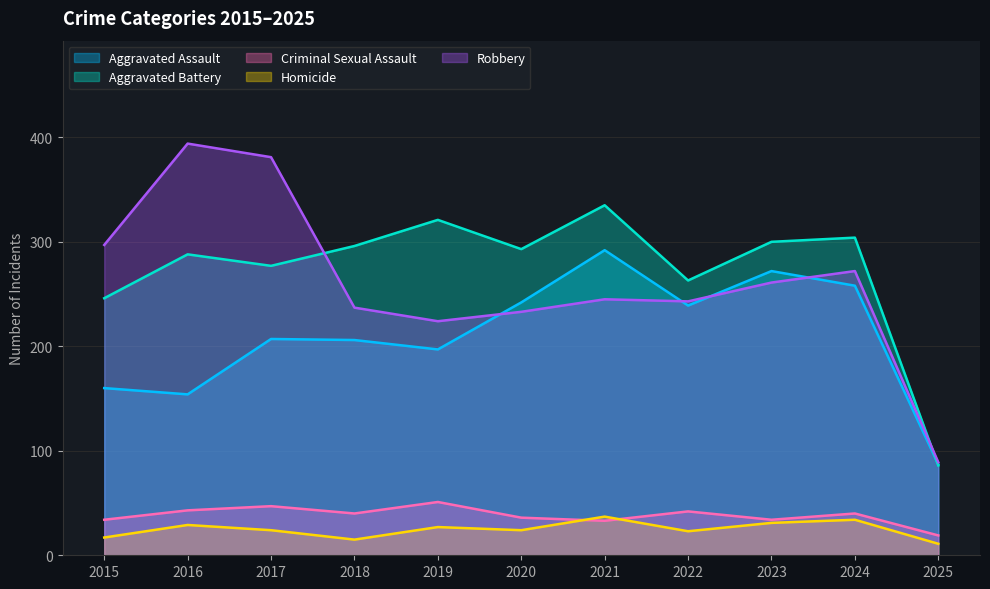

Where is Aggravated Battery nearest to the value 210?

2015